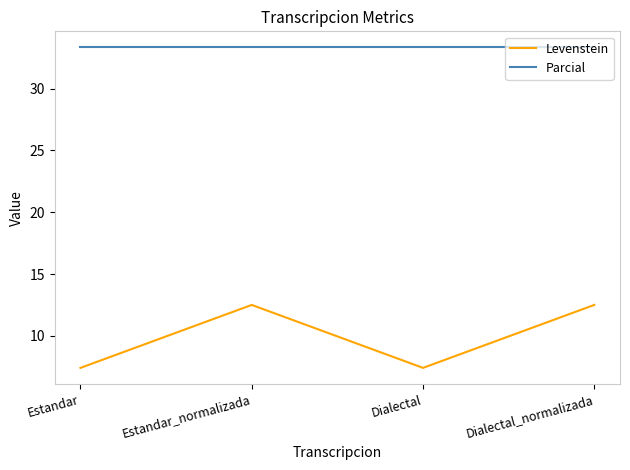

Is it true that Parcial equals 52.2 at Dialectal?

False